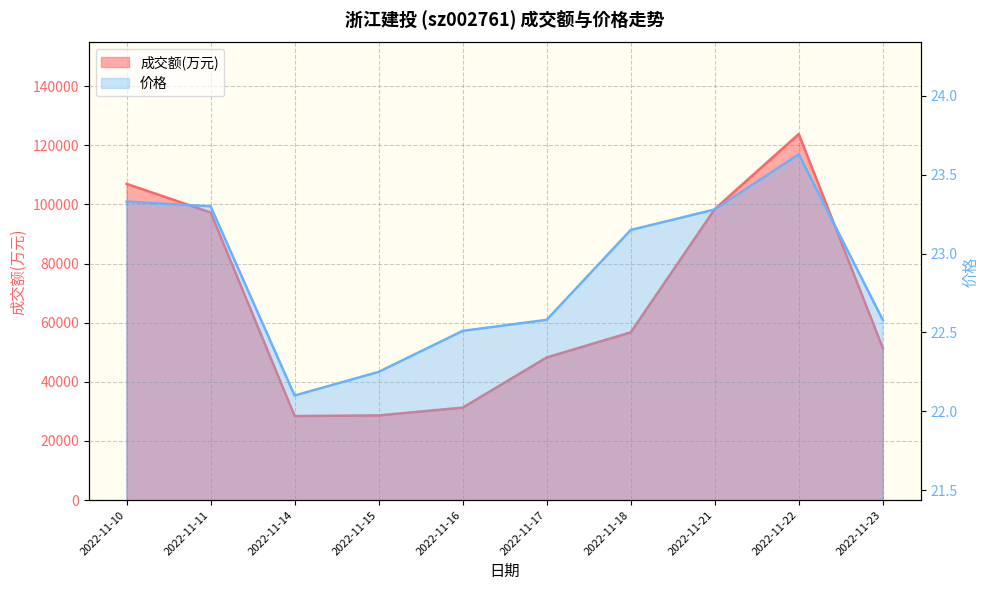

What is the minimum value shown in the chart?

22.1